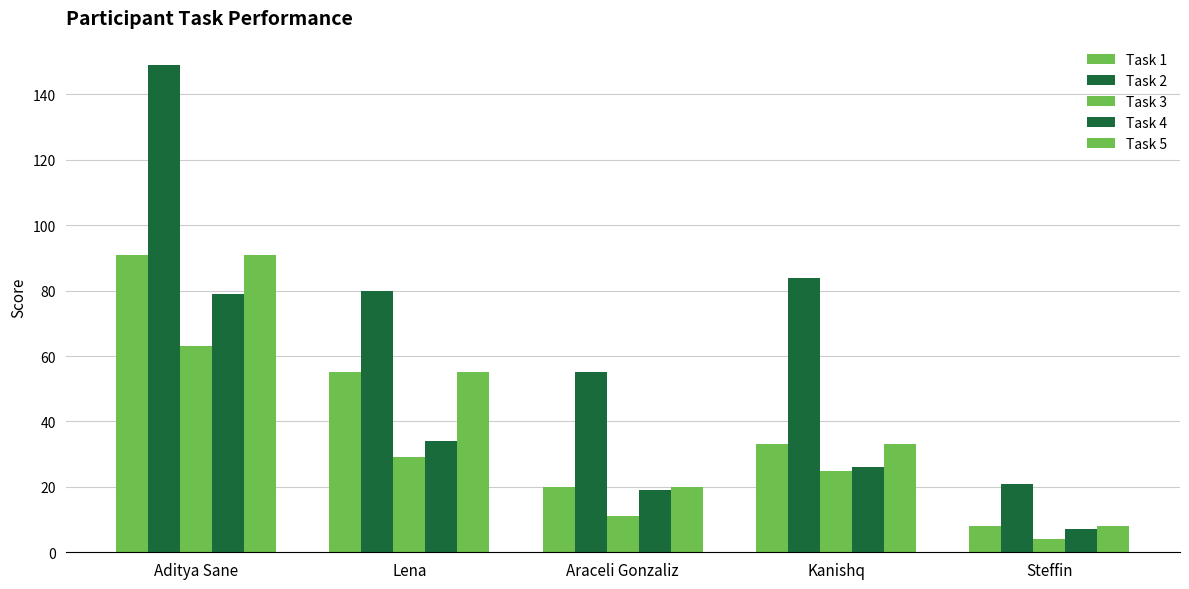

Count the number of data series in this chart.

5